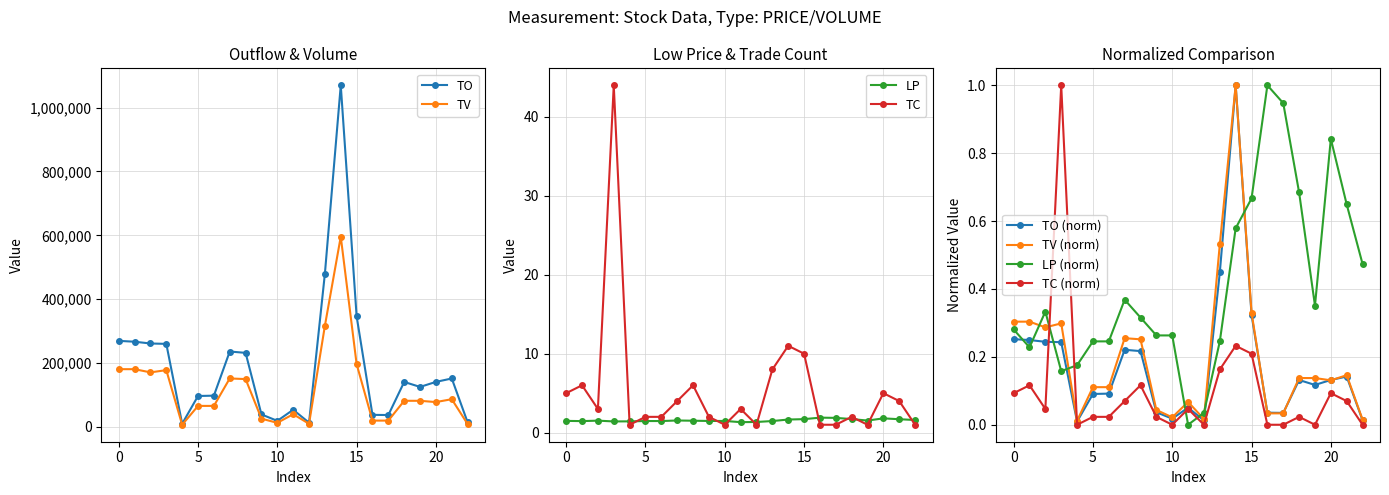

Count the number of categories in the chart.

23